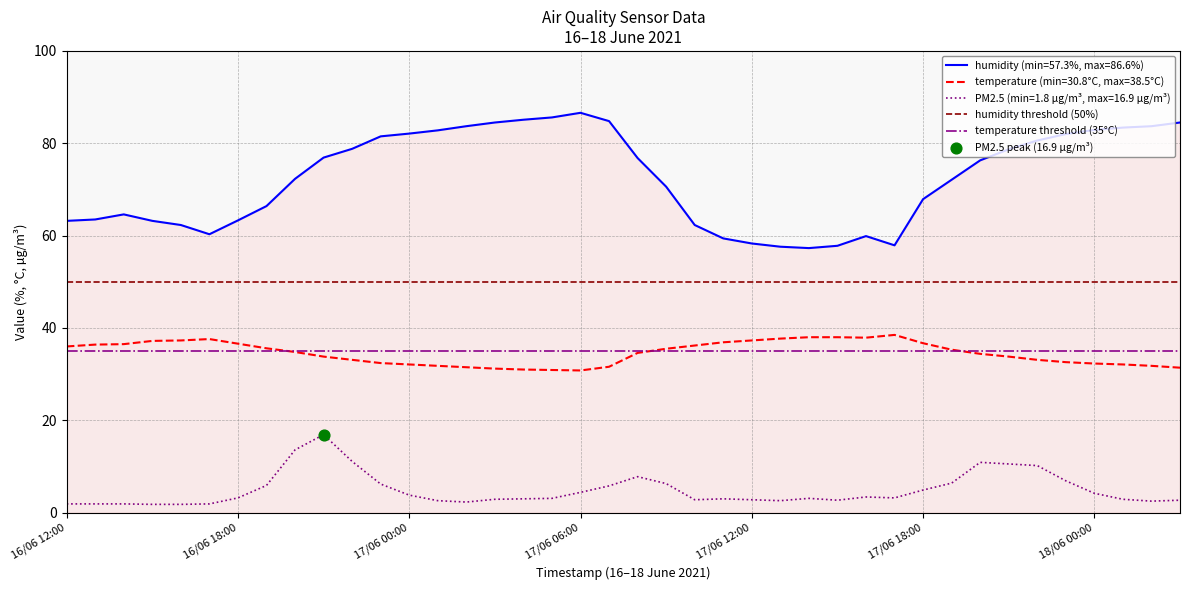

What is the minimum value for temperature (min=30.8°C, max=38.5°C)?

30.8